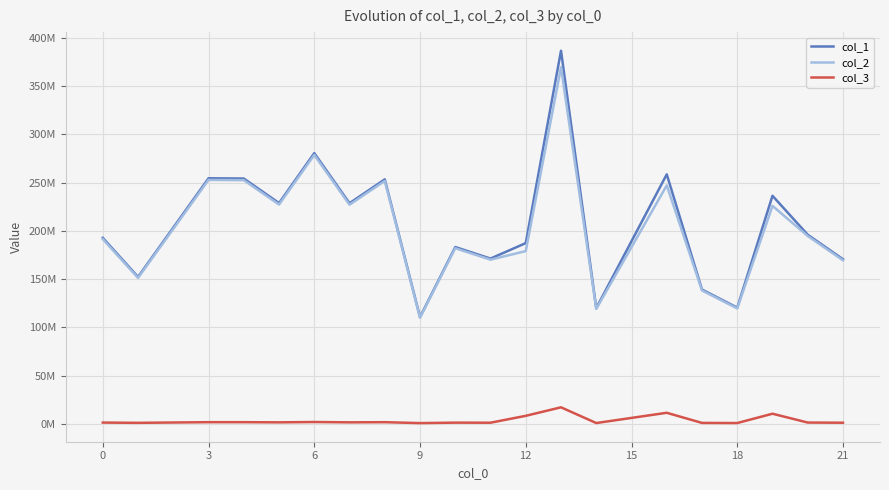

What are all the series names shown in the legend?

col_1, col_2, col_3